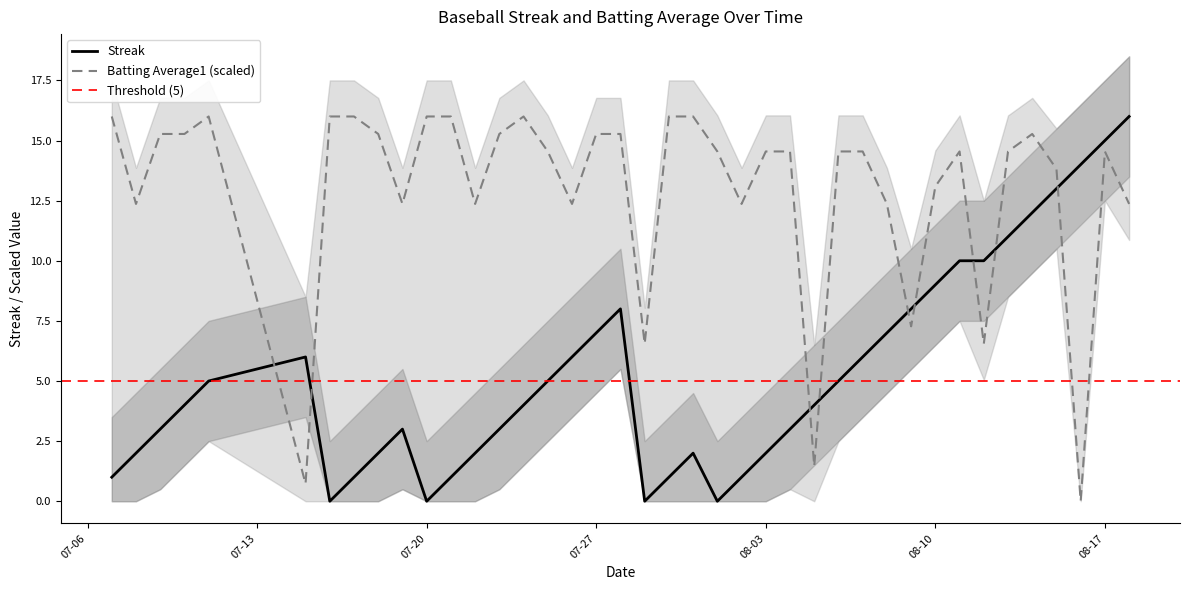

The value of Batting Average1 (scaled) at 07-20 is 6.3. True or false?

False